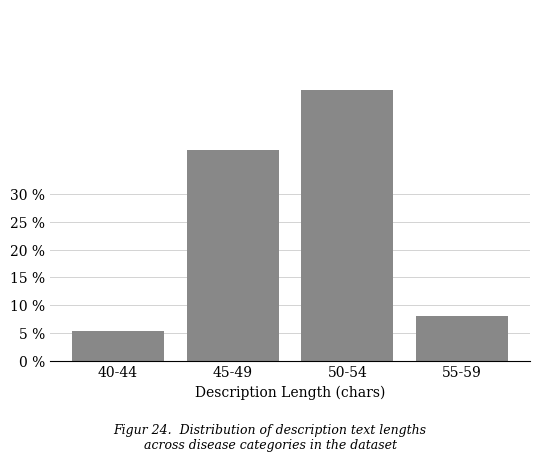

Reading left to right, transcribe all the data shown in this chart.

5.4	37.8	48.6	8.1